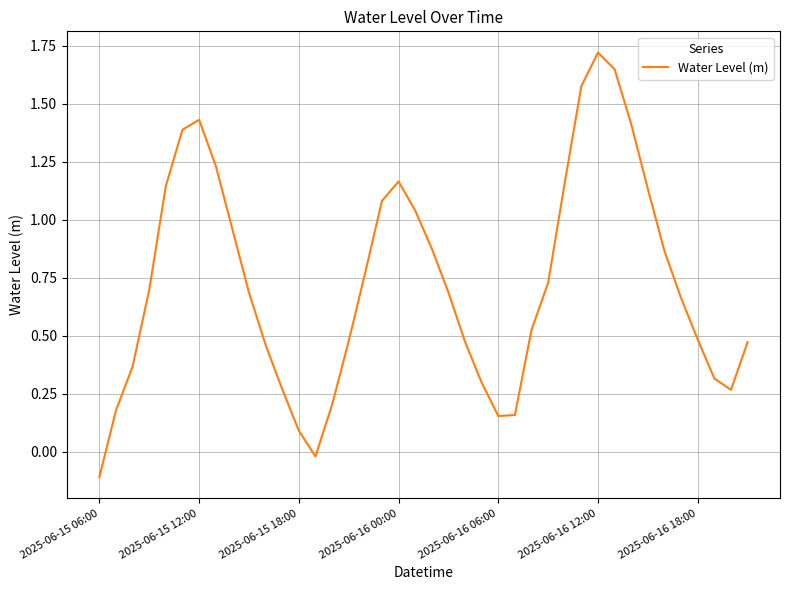

What is the maximum value shown in the chart?

1.7